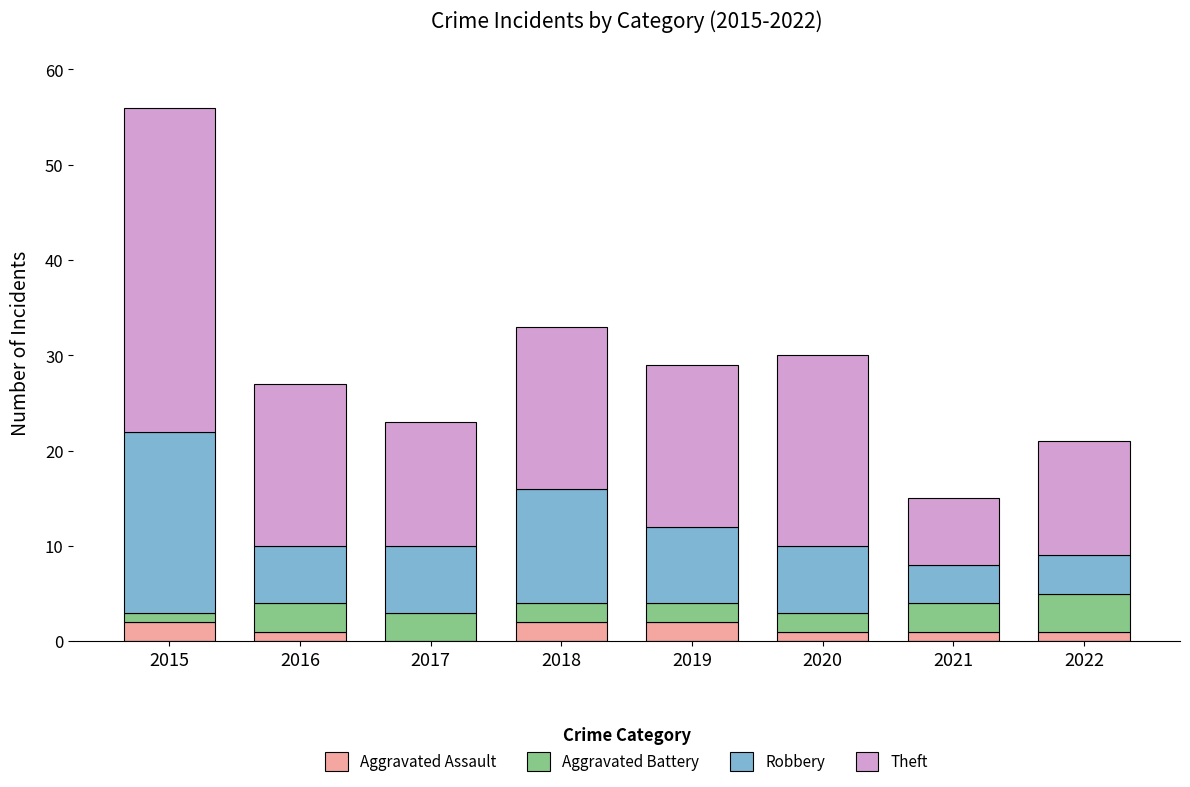

Does the chart contain stacked bars?

Yes